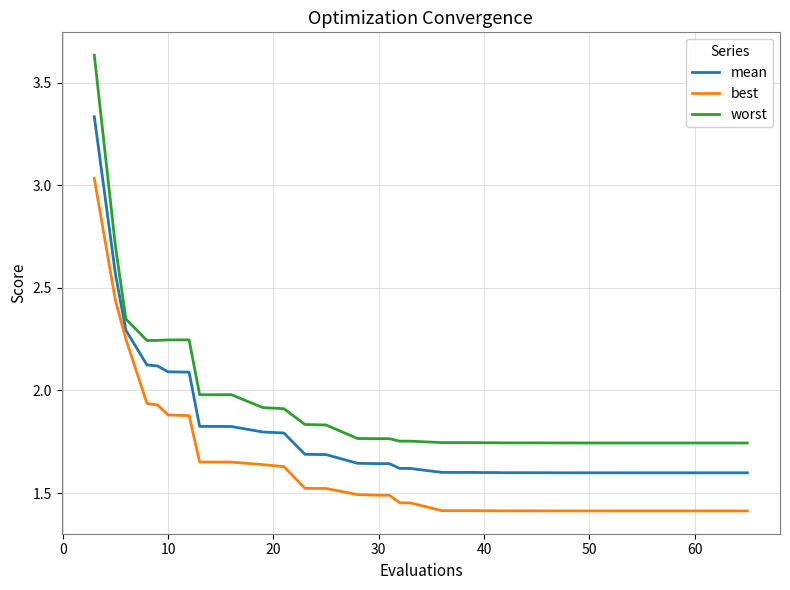

True or false: best and worst intersect in this chart.

False